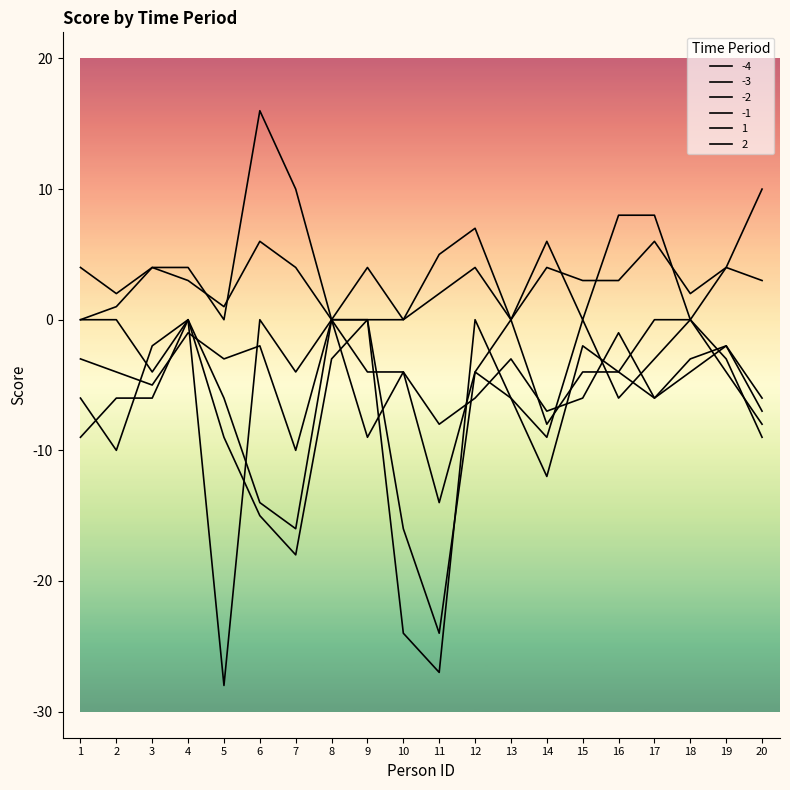

Does the chart have visible grid lines?

No